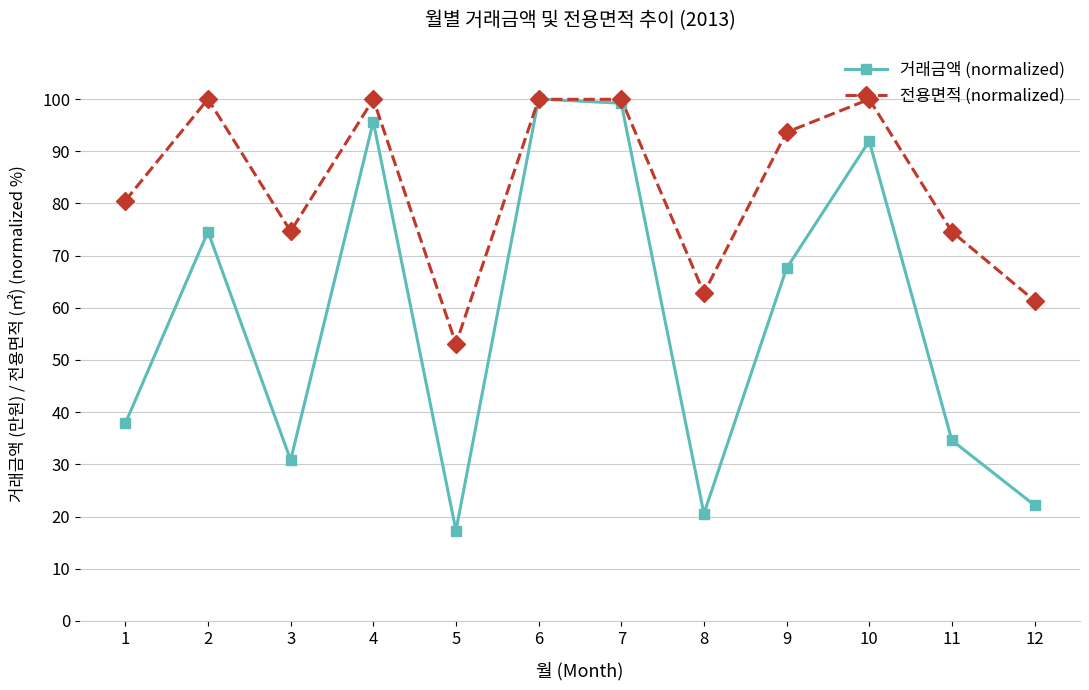

After their last crossing, which series has the higher values: 거래금액 (normalized) or 전용면적 (normalized)?

전용면적 (normalized)